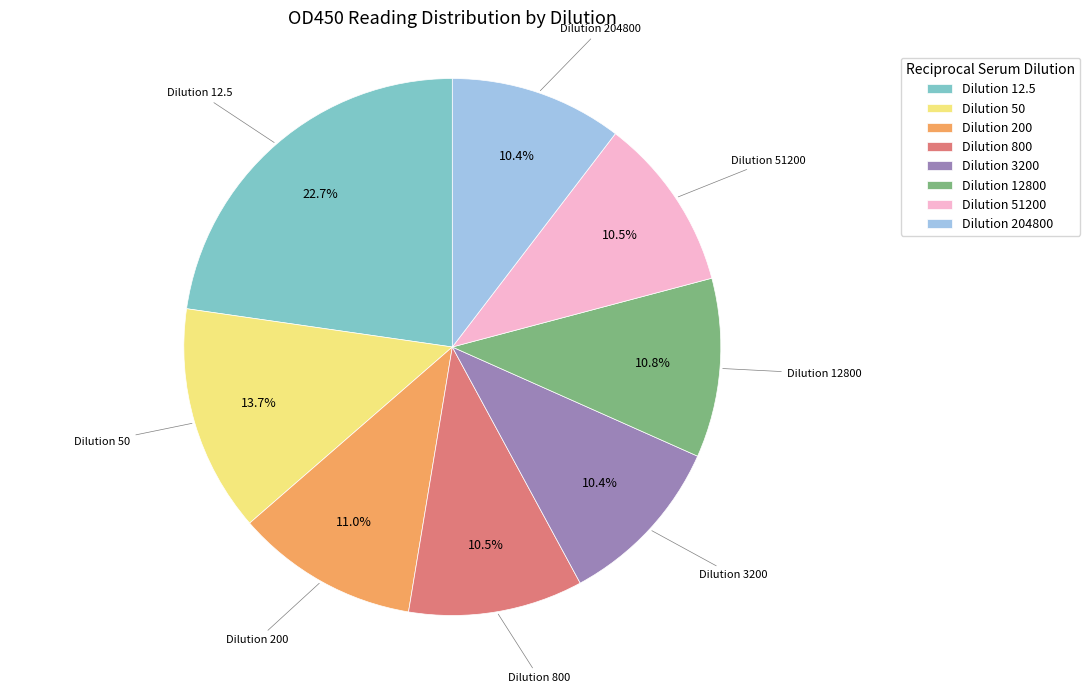

Approximately how many times larger is the value at Dilution 50 compared to Dilution 3200?

1.3